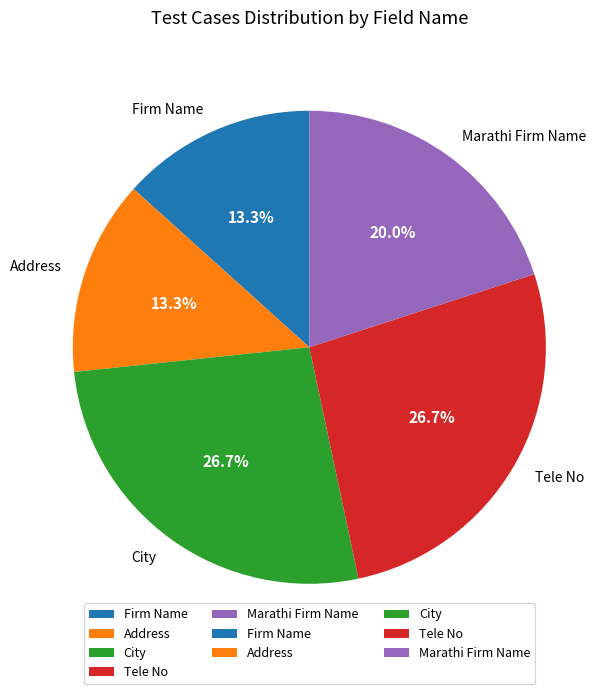

To the nearest percent, what portion does Marathi Firm Name represent?

20%